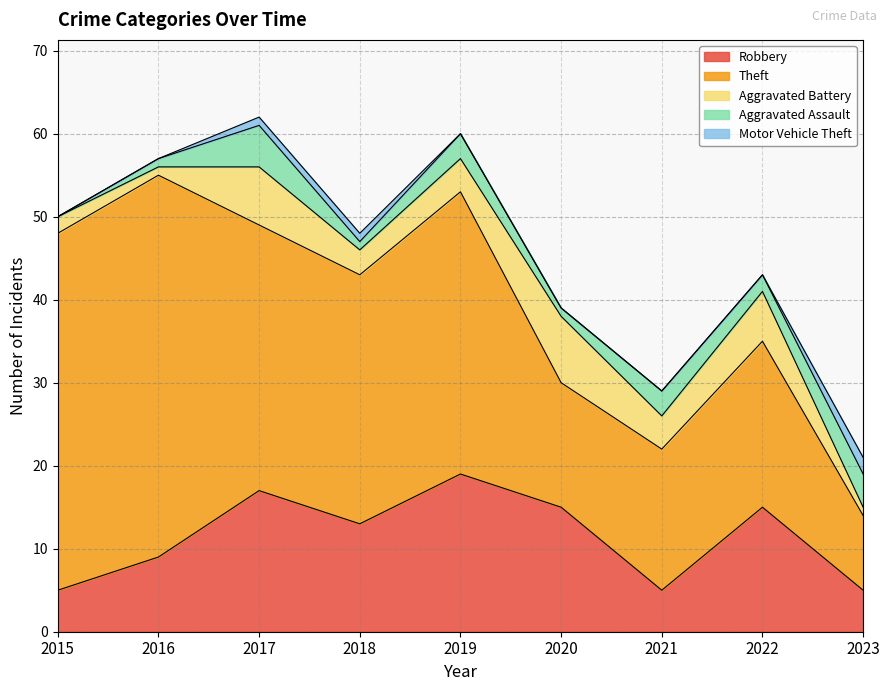

How many data points in Robbery are above 13?

4